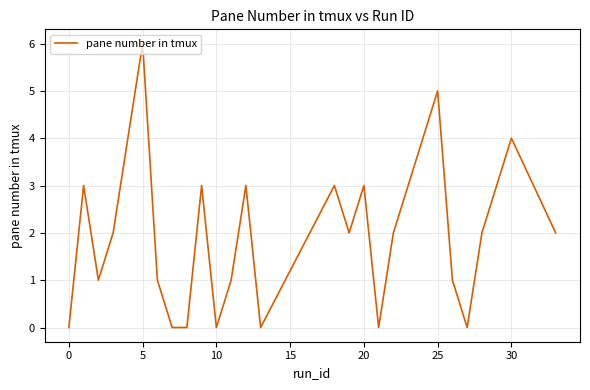

What is the greatest value displayed?

6